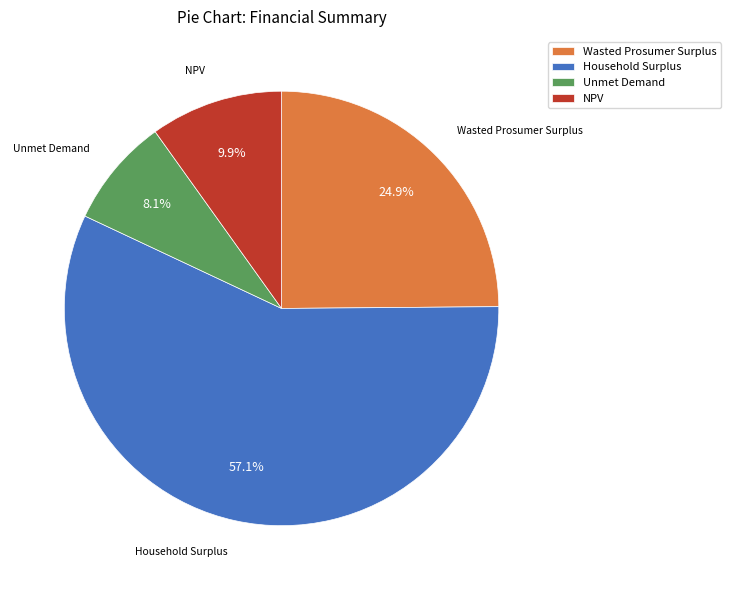

Combined, do Wasted Prosumer Surplus and Unmet Demand account for over 50%?

No